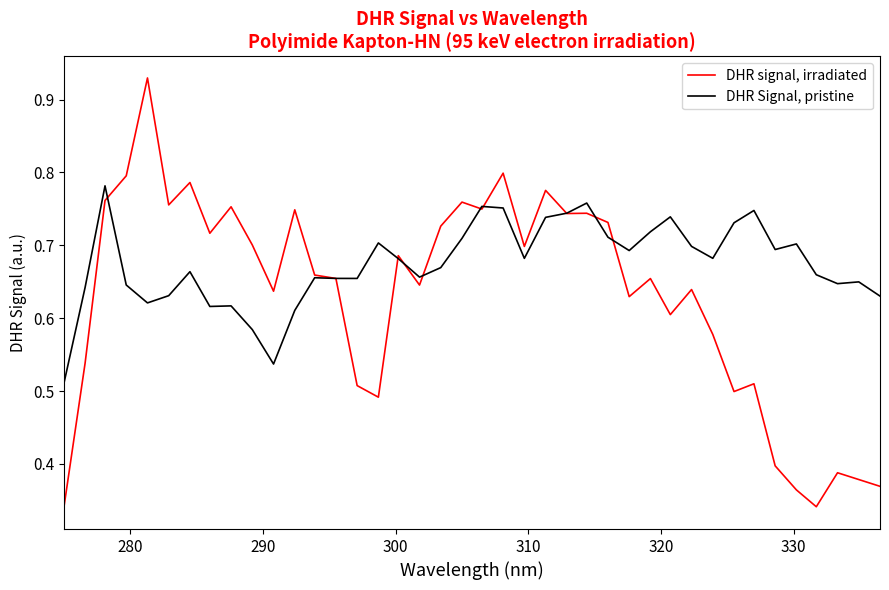

Which series has the widest spread of values?

DHR signal, irradiated